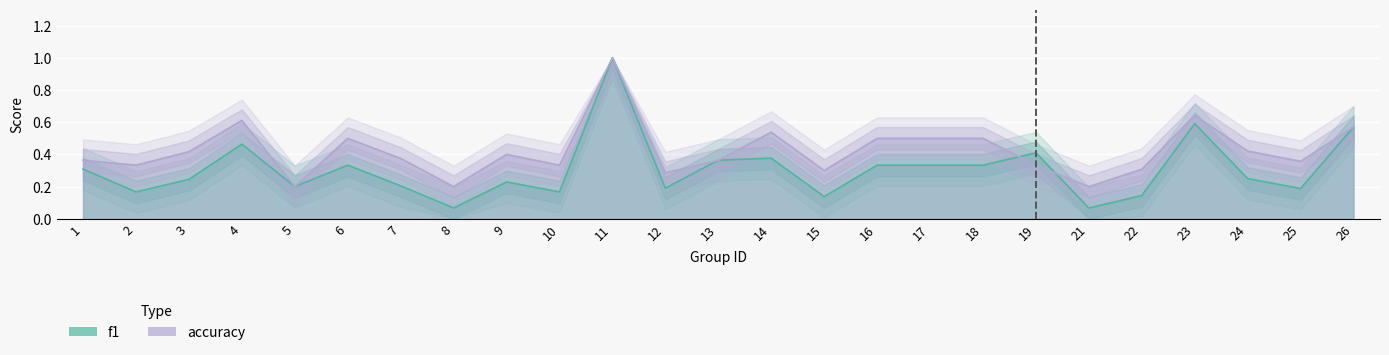

Reading left to right, list all the values displayed in this chart.

f1: 0.3	0.2	0.2	0.5	0.2	0.3	0.2	0.1	0.2	0.2	1.0	0.2	0.4	0.4	0.1	0.3	0.3	0.3	0.4	0.1	0.1	0.6	0.2	0.2	0.6
accuracy: 0.4	0.3	0.4	0.6	0.2	0.5	0.4	0.2	0.4	0.3	1.0	0.3	0.4	0.5	0.3	0.5	0.5	0.5	0.3	0.2	0.3	0.6	0.4	0.4	0.6